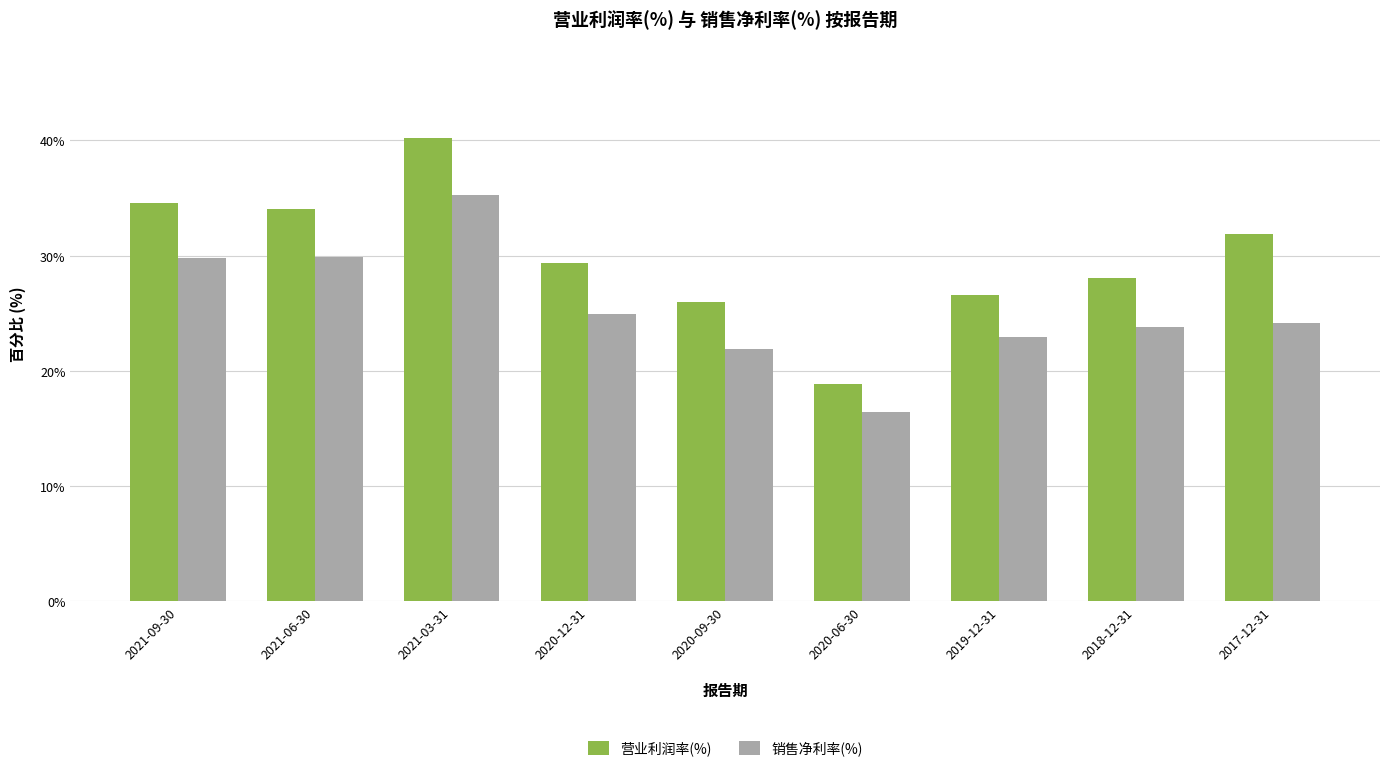

What value does the 营业利润率(%) series have at 2018-12-31?

28.1